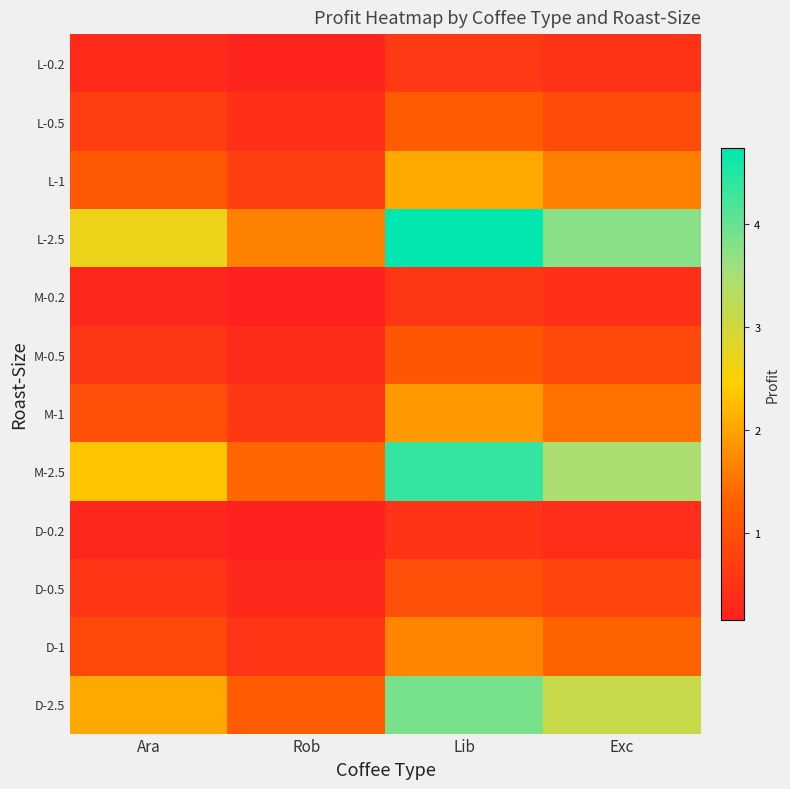

What is the spread (max minus min) of values at Lib?

4.2